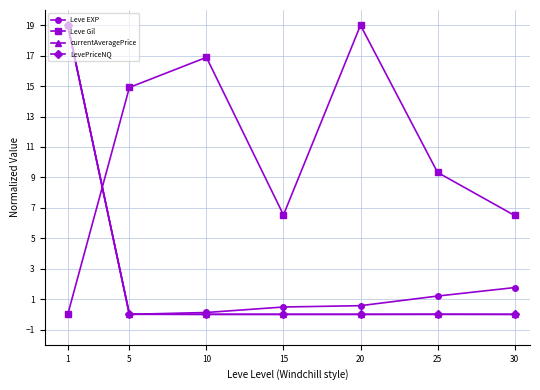

Is the value of Leve EXP at 1 greater than the value of LevePriceNQ at 20?

Yes